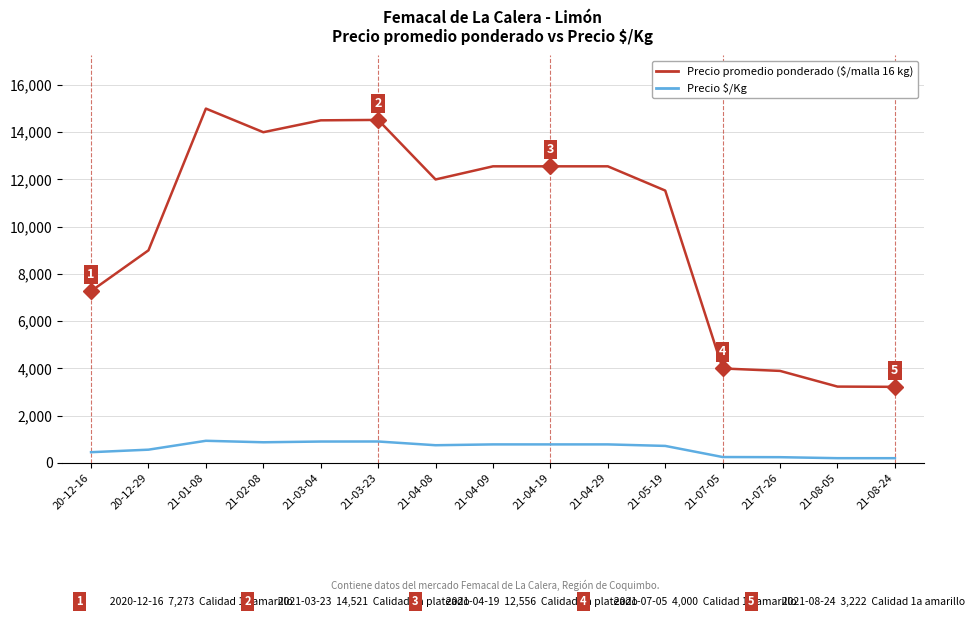

At which category does the chart reach its peak across all series?

21-01-08